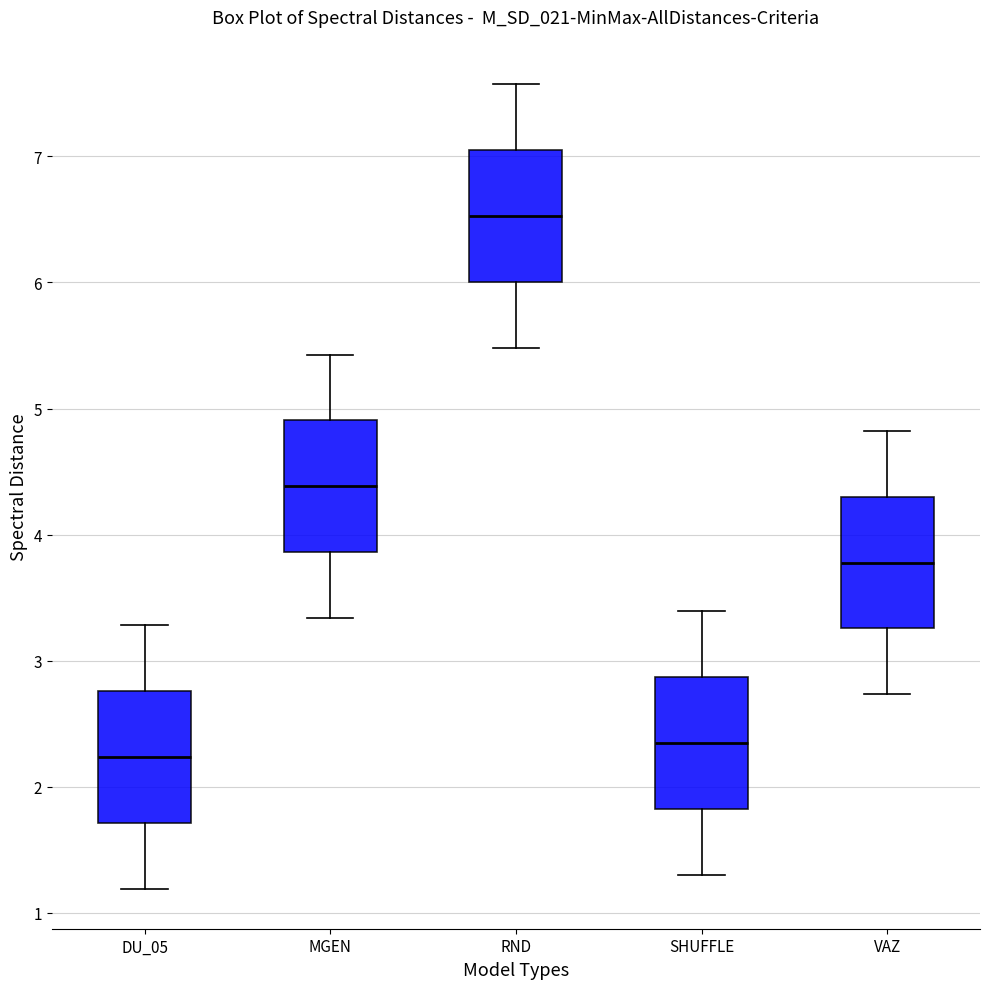

Which box has the highest median line?

RND